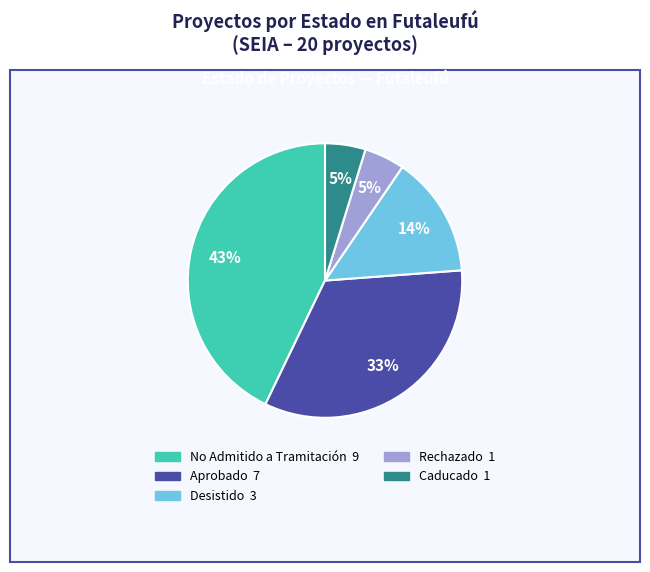

To the nearest percent, what is the difference between the largest and smallest slice percentages?

38%